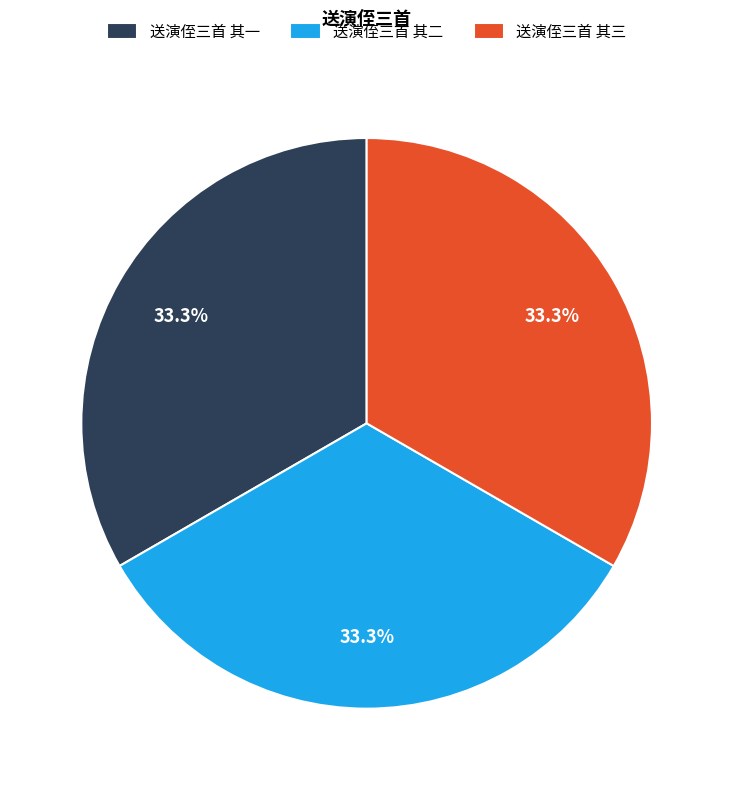

What percentage is NOT represented by 送演侄三首 其一?

66.7%